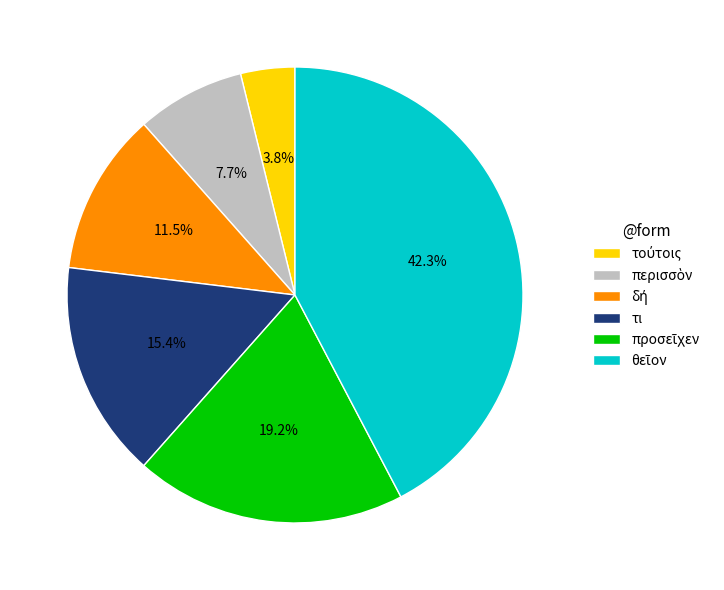

Is it true that τι is 15% of the pie?

True